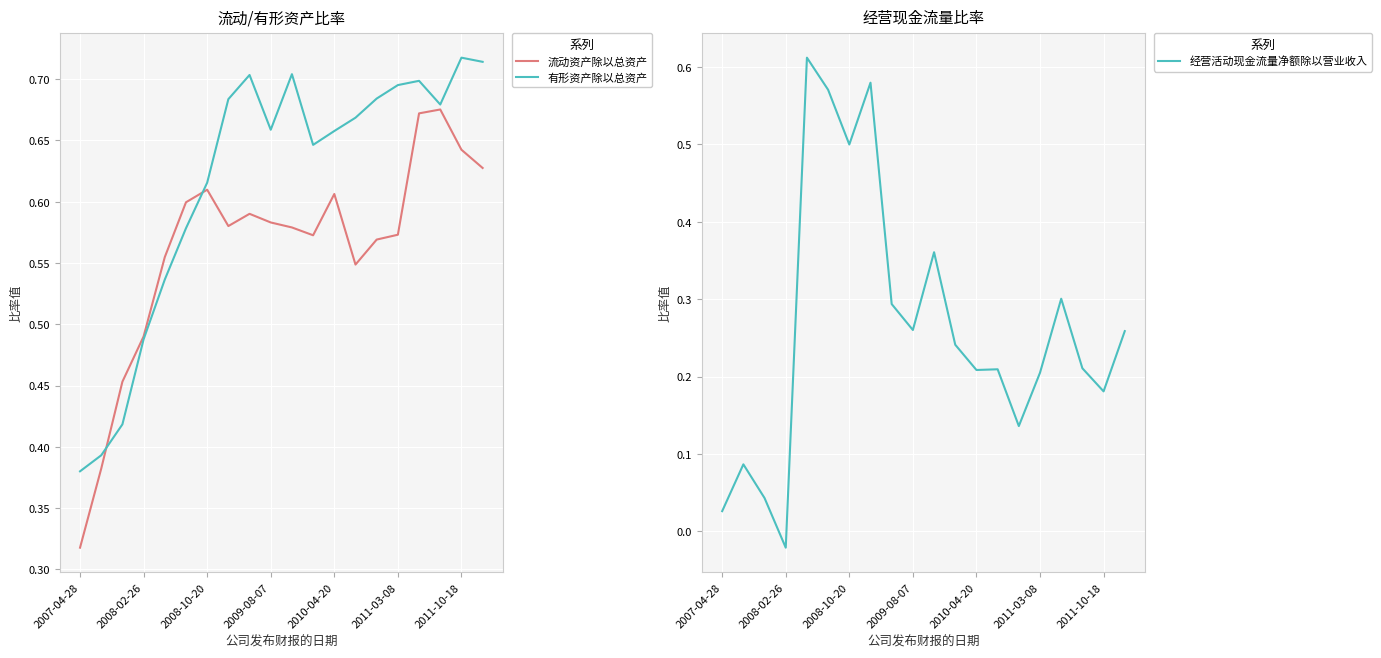

Where is the first local maximum for 有形资产除以总资产?

8